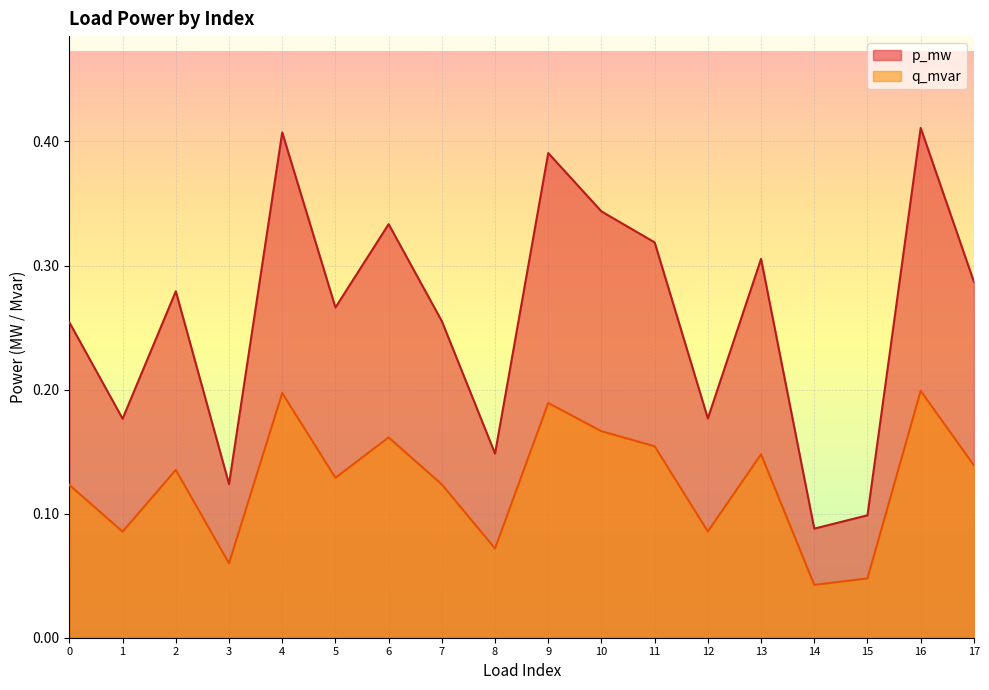

Does the chart display data point markers on the line(s)?

No